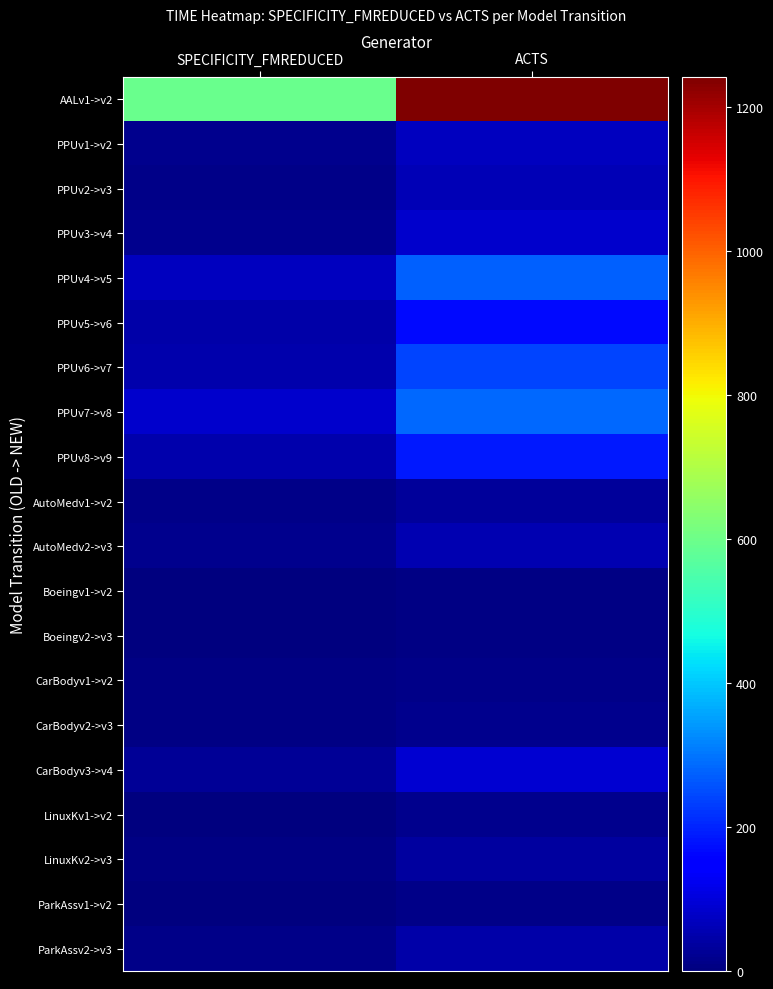

What is the difference between the highest and lowest values at SPECIFICITY_FMREDUCED?

590